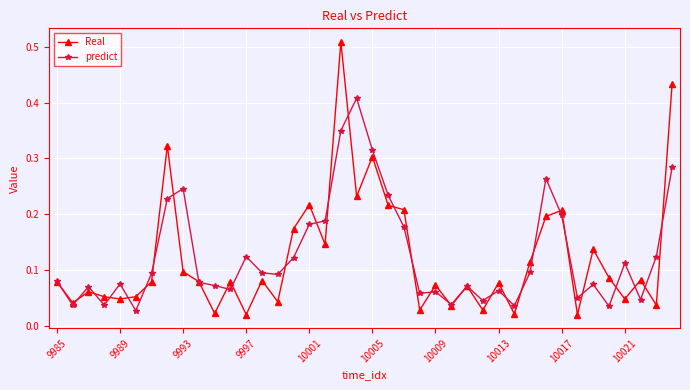

Rank the series by their average value, from lowest to highest.

Real, predict